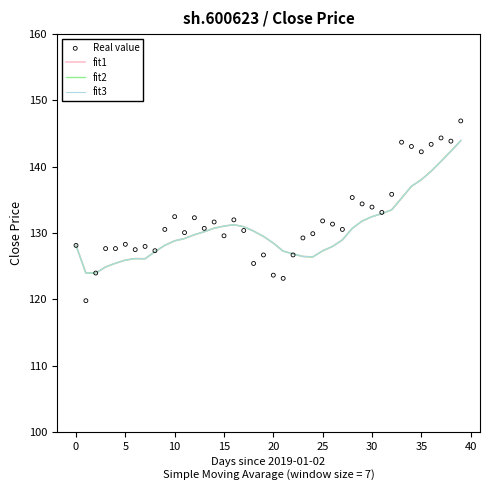

Which series contains the highest Y value?

Real value